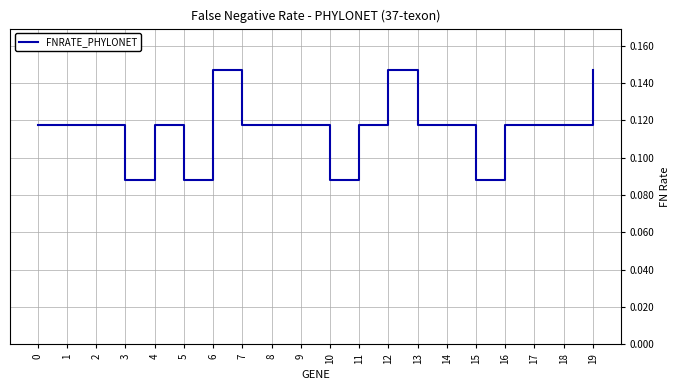

Which has a higher value, 1 or 15?

1